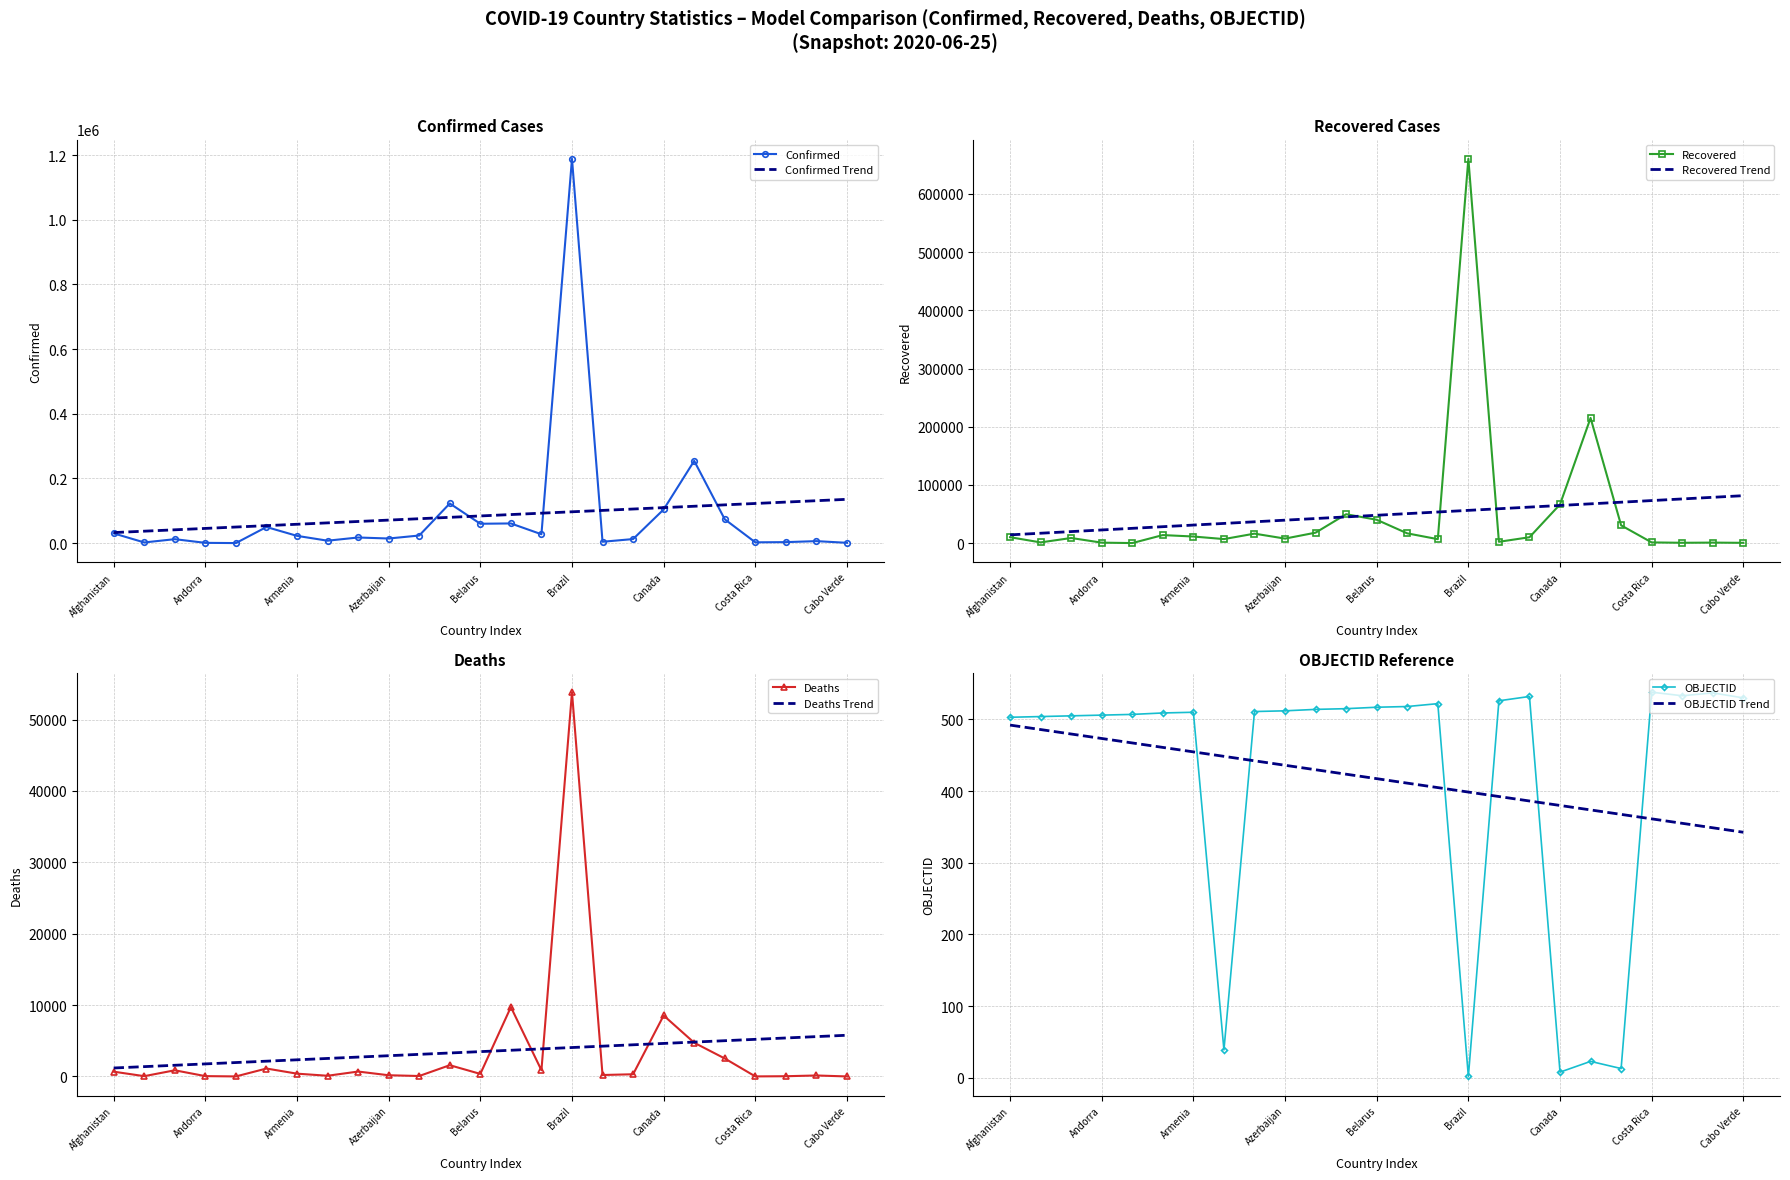

What position from the right is Bolivia?

11